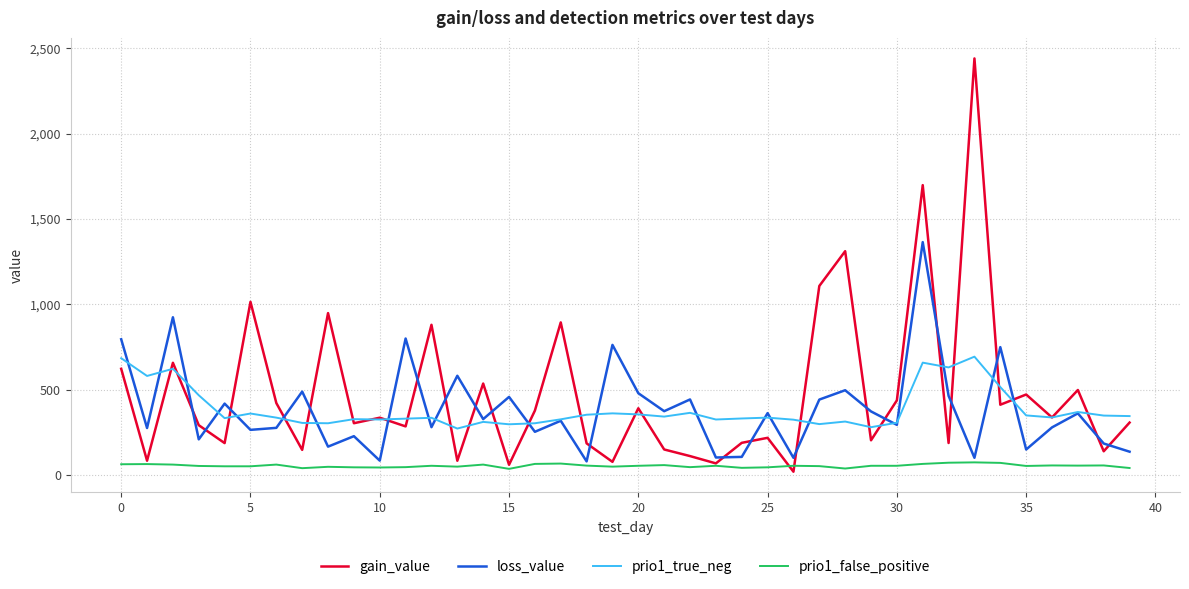

Which series has the widest spread of values?

gain_value